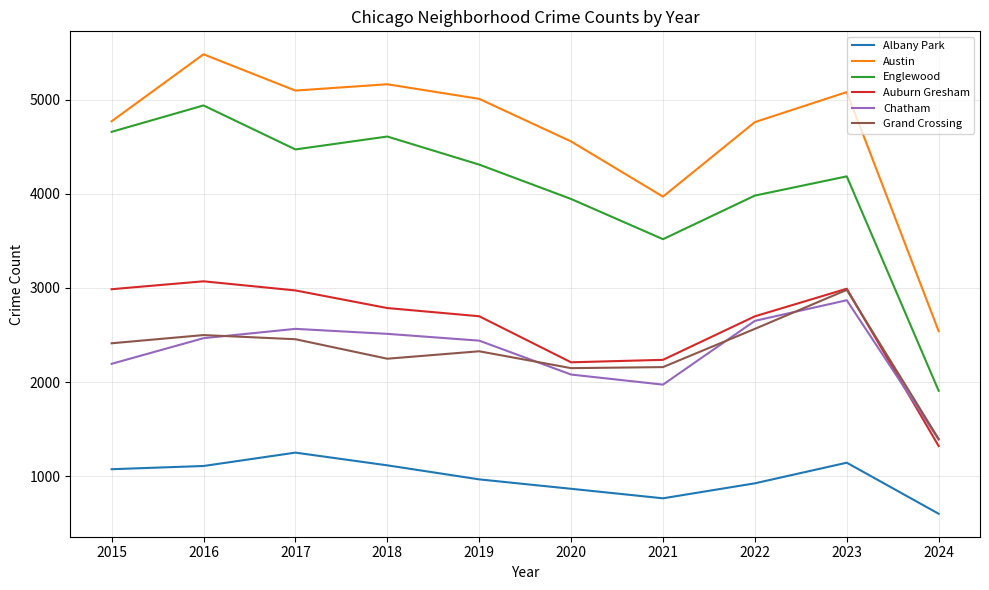

Which series has the largest total across all categories?

Austin